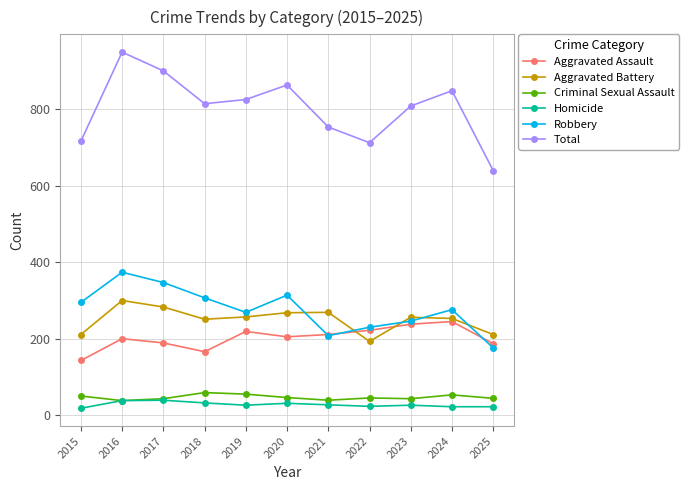

True or false: Total and Robbery cross at least once.

False